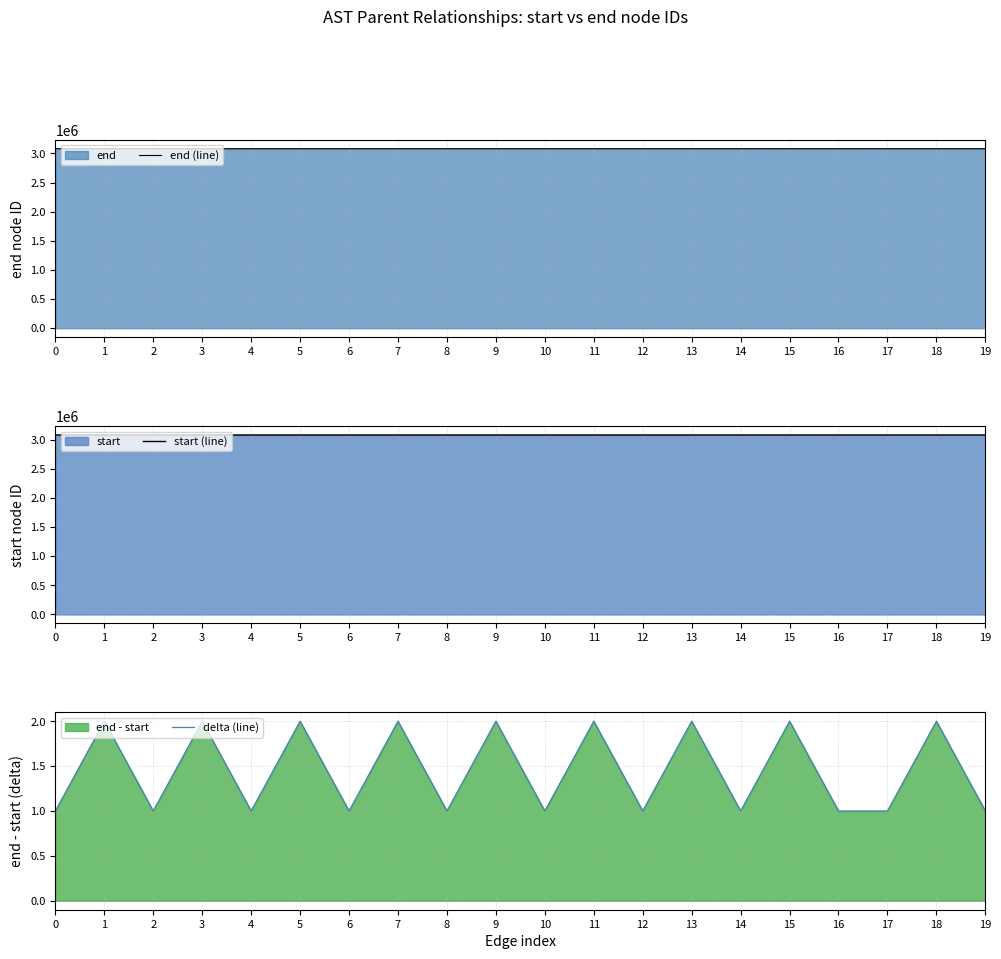

List the labels in order of start (line) value, largest first.

19, 17, 18, 16, 14, 15, 12, 13, 10, 11, 8, 9, 6, 7, 4, 5, 2, 3, 0, 1